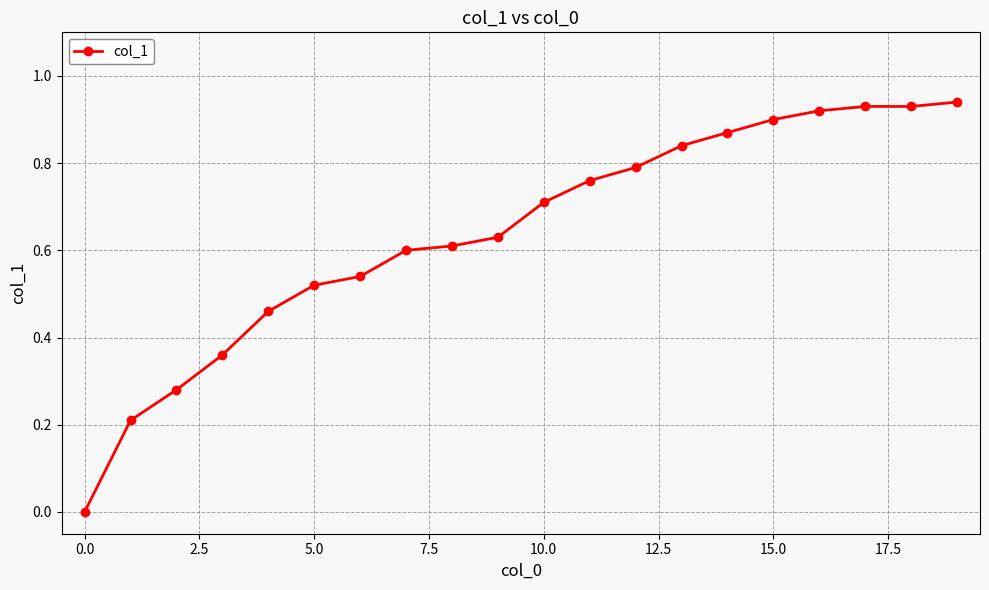

What is the difference between the second highest and second lowest values?

0.7